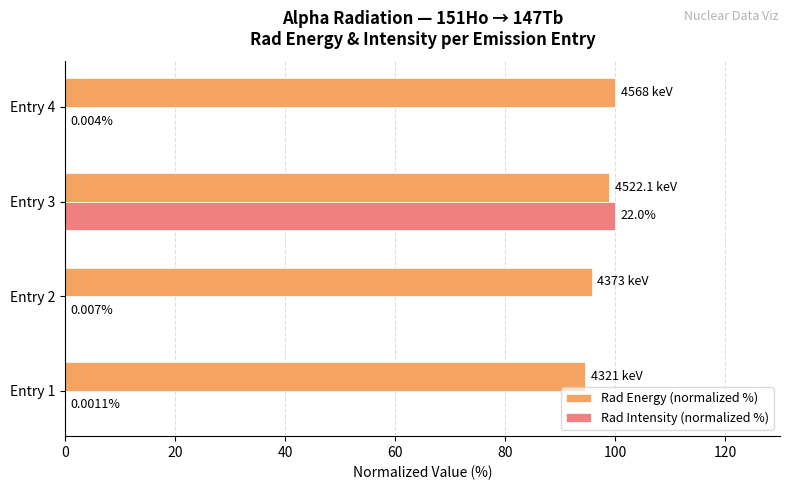

What is the sum of the Rad Energy (normalized %) values at Entry 1 and Entry 3?

193.6